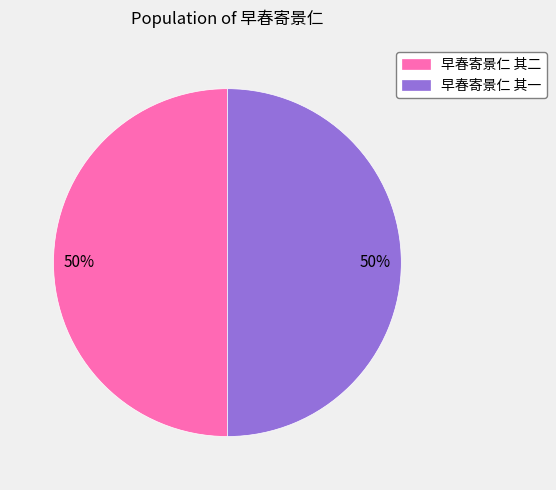

Is it true that 早春寄景仁 其一 is 50% of the pie?

True